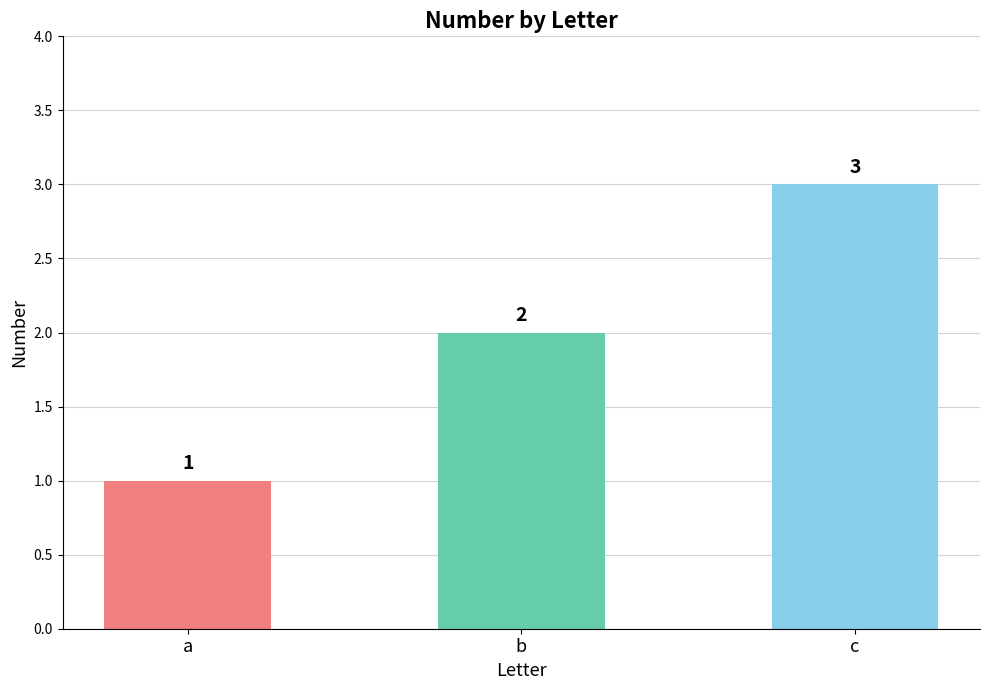

What is the smallest value displayed?

1